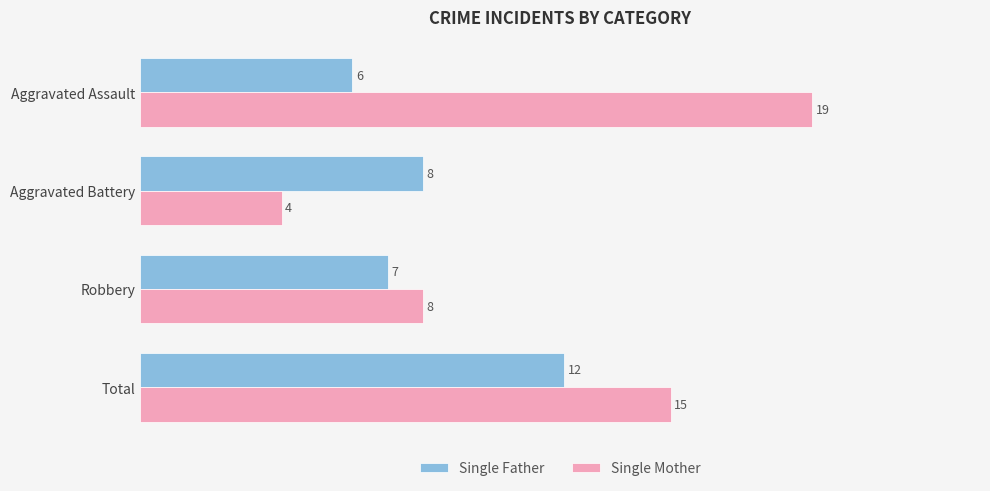

How many categories are shown in the chart?

4